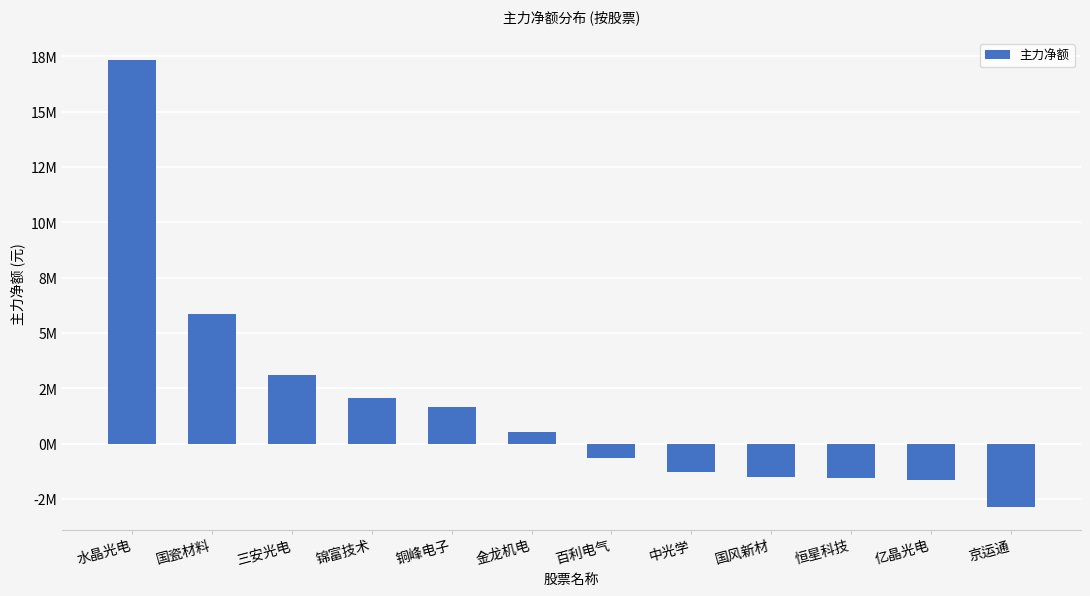

Does the chart contain any negative values?

Yes